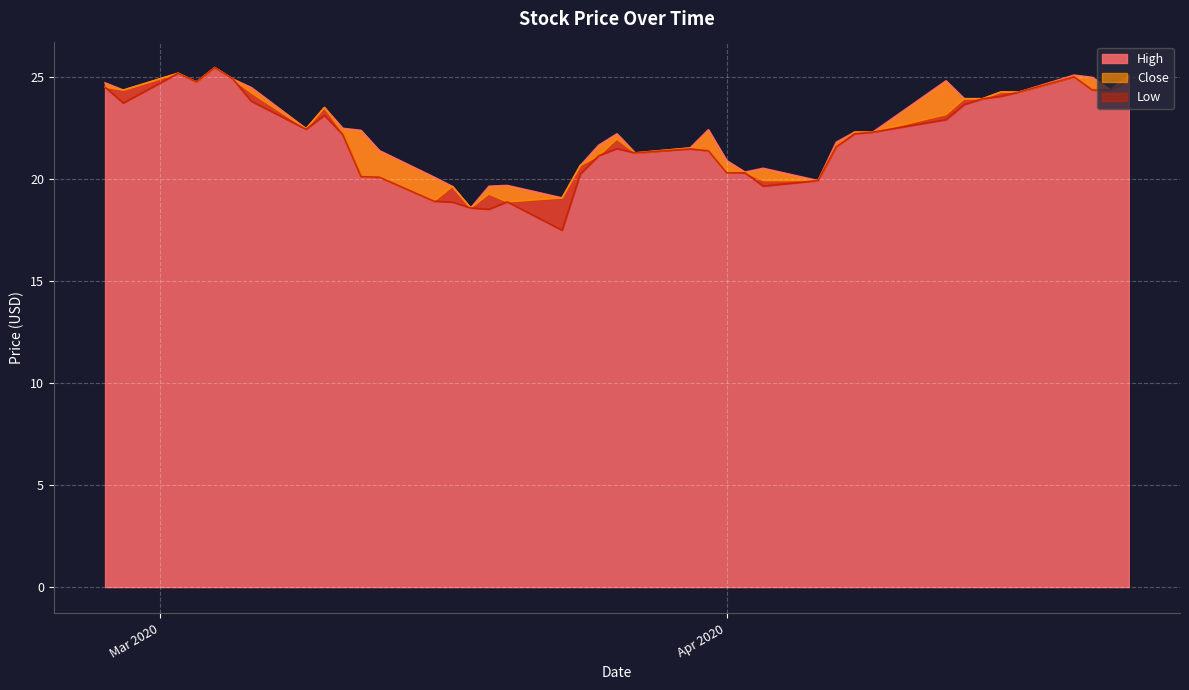

What is the difference between the maximum and minimum values in the Close series?

6.9